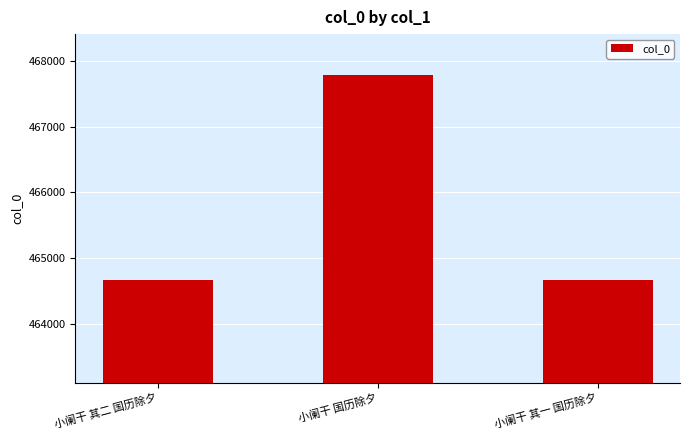

Which label corresponds to the largest value in the chart?

小阑干 国历除夕